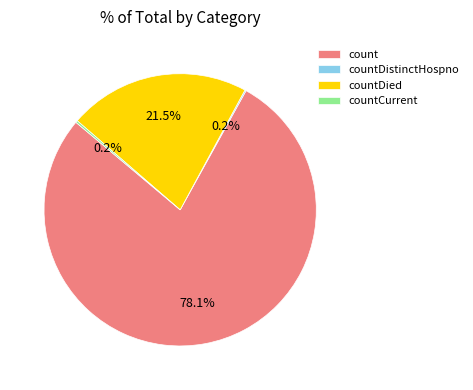

Does any single category account for the majority?

Yes